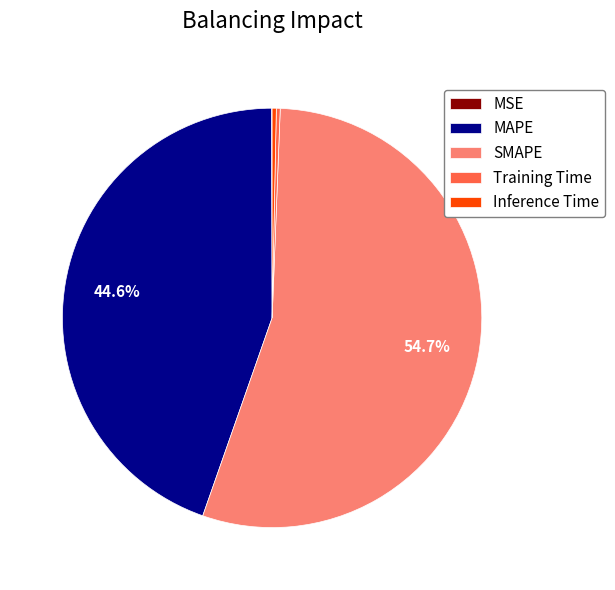

Do SMAPE and Training Time together represent more than half of the pie?

Yes